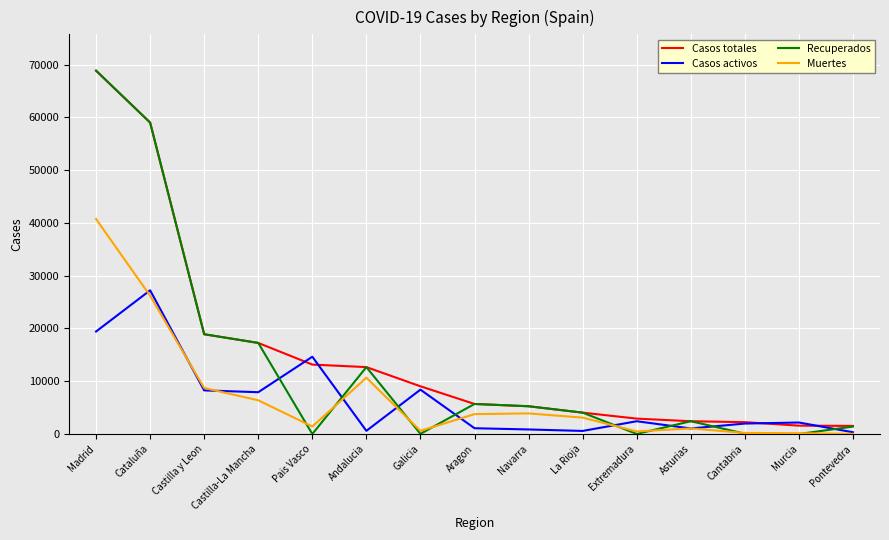

What are all the series names shown in the legend?

Casos totales, Casos activos, Recuperados, Muertes